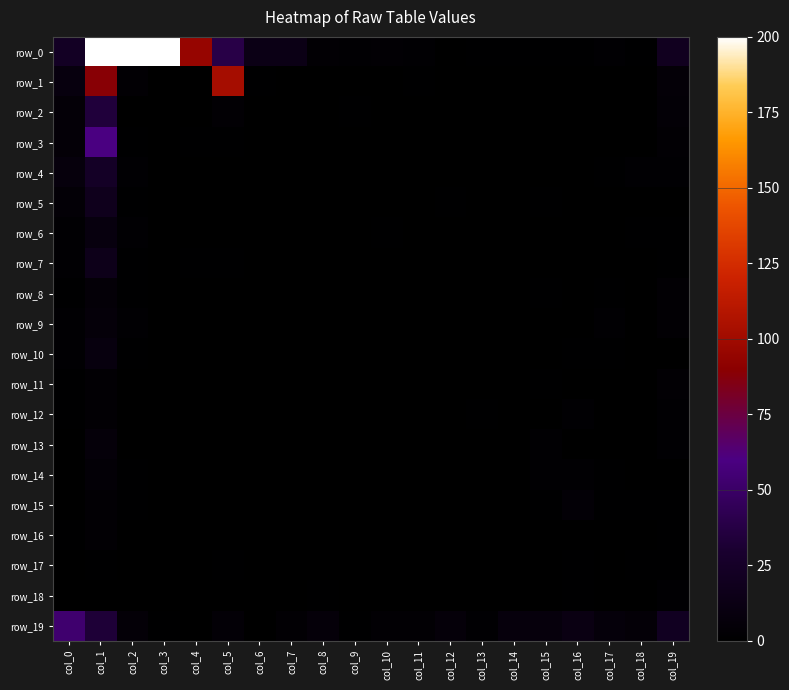

At col_17, list the series in order from smallest to largest.

row_1, row_2, row_3, row_5, row_6, row_7, row_11, row_12, row_13, row_16, row_17, row_18, row_4, row_8, row_10, row_14, row_15, row_0, row_9, row_19